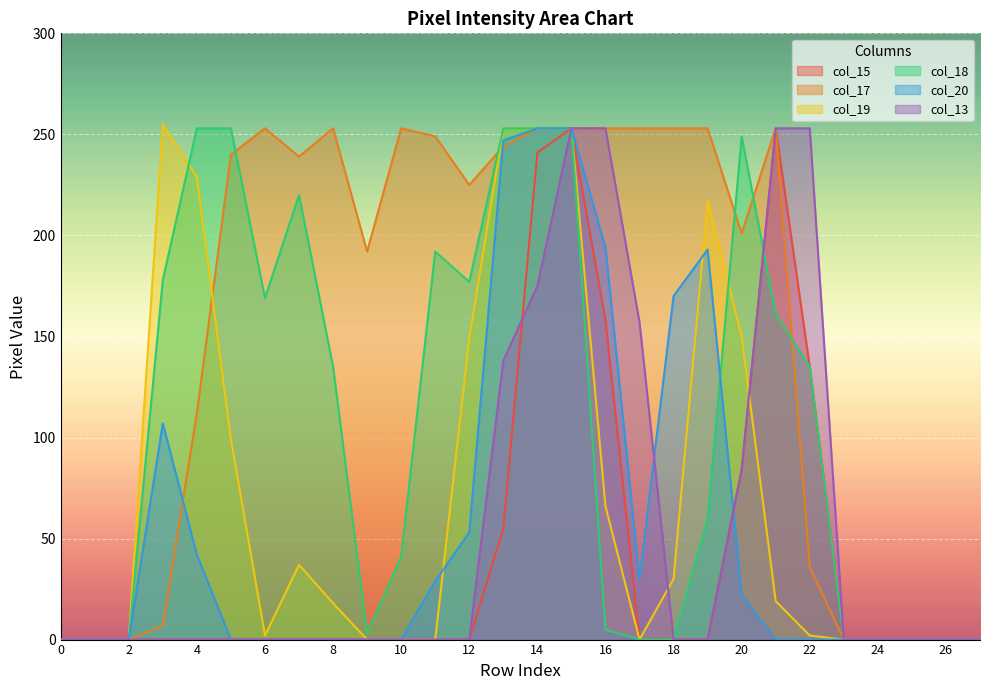

At 2, list the series in order from smallest to largest.

col_15, col_17, col_19, col_18, col_20, col_13